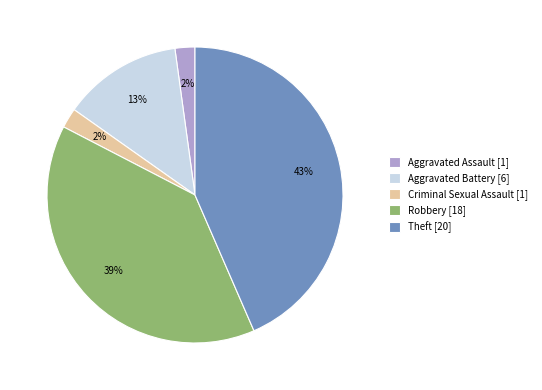

What is the ratio of the value at Criminal Sexual Assault to the value at Robbery?

0.1